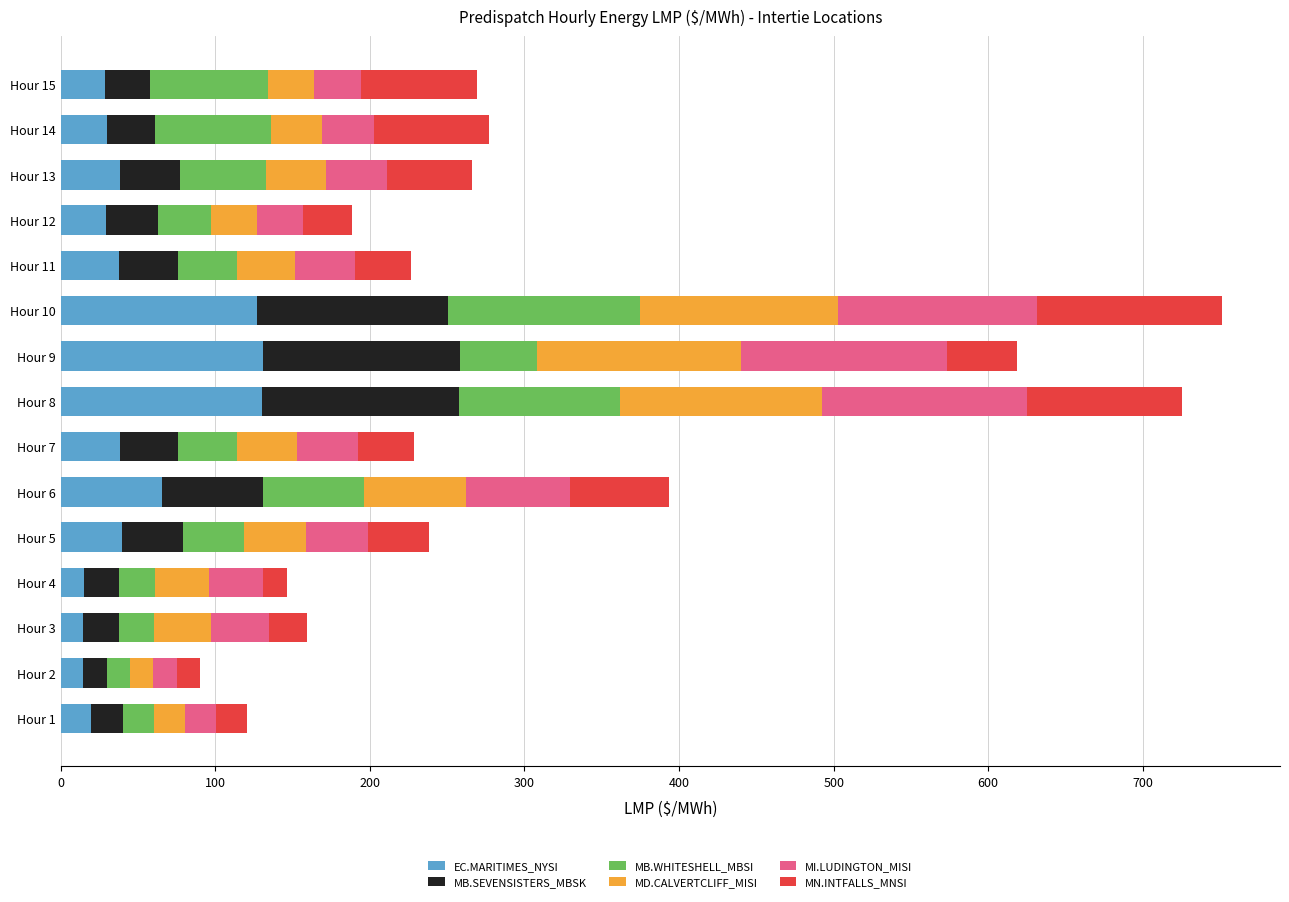

What is the total value across all series at Hour 8?

725.0